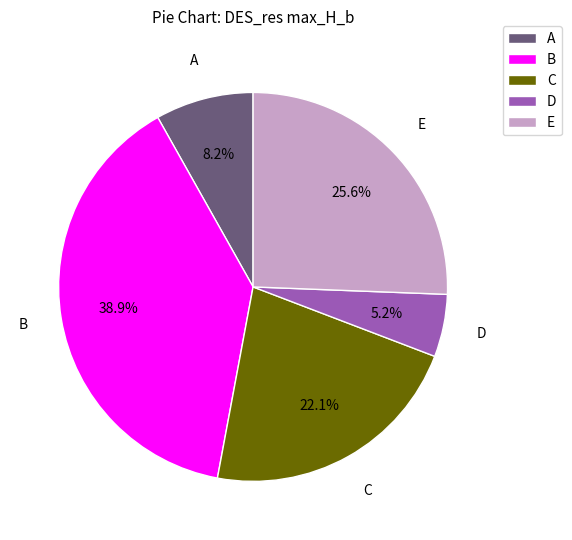

Does E account for over 50% of the chart?

No